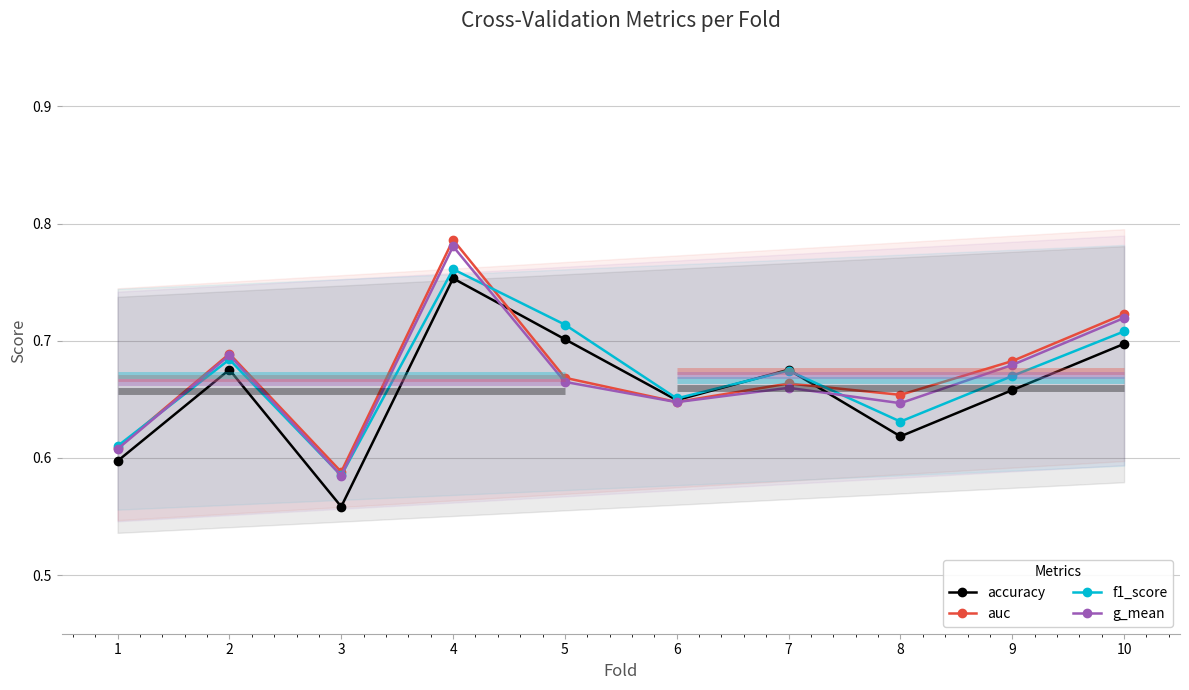

Reading left to right, extract all data points from this chart.

accuracy: 1=0.6	2=0.7	3=0.6	4=0.8	5=0.7	6=0.6	7=0.7	8=0.6	9=0.7	10=0.7
auc: 1=0.6	2=0.7	3=0.6	4=0.8	5=0.7	6=0.6	7=0.7	8=0.7	9=0.7	10=0.7
f1_score: 1=0.6	2=0.7	3=0.6	4=0.8	5=0.7	6=0.7	7=0.7	8=0.6	9=0.7	10=0.7
g_mean: 1=0.6	2=0.7	3=0.6	4=0.8	5=0.7	6=0.6	7=0.7	8=0.6	9=0.7	10=0.7